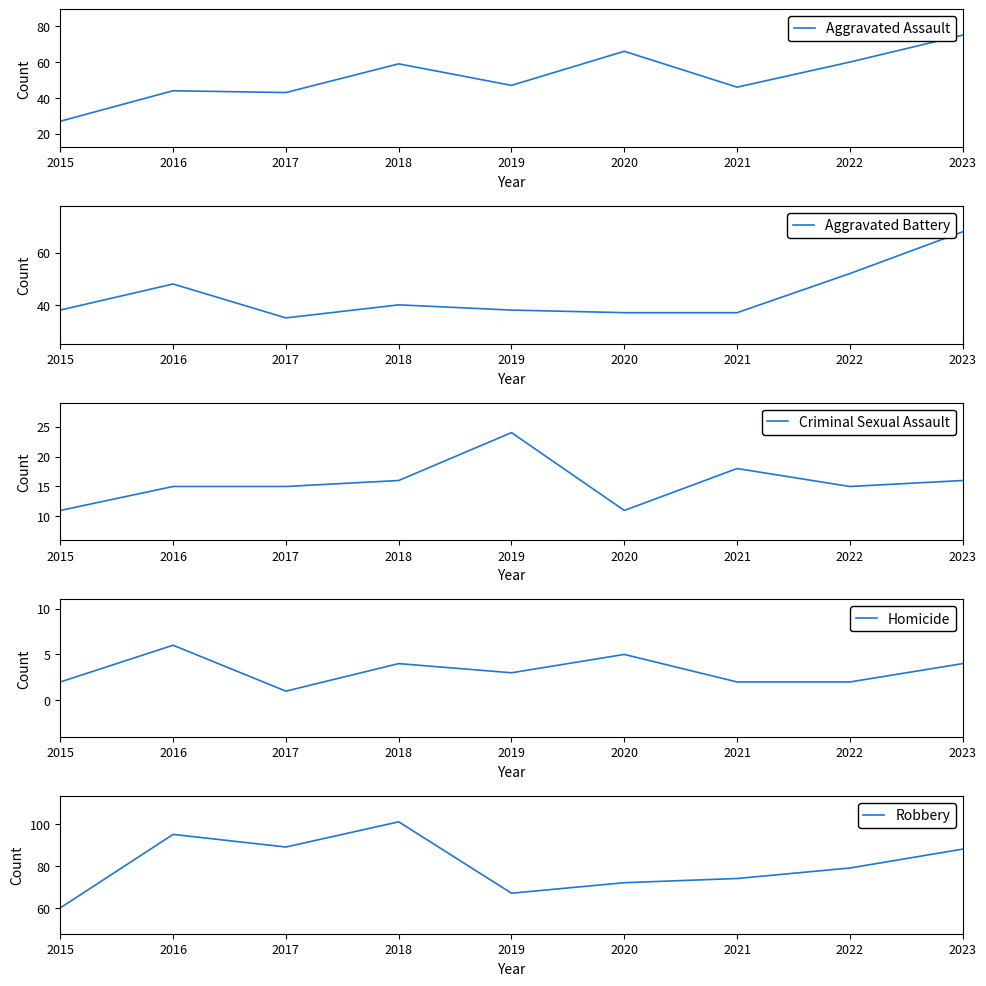

List the labels in order of Criminal Sexual Assault value, smallest first.

2015, 2020, 2016, 2017, 2022, 2018, 2023, 2021, 2019